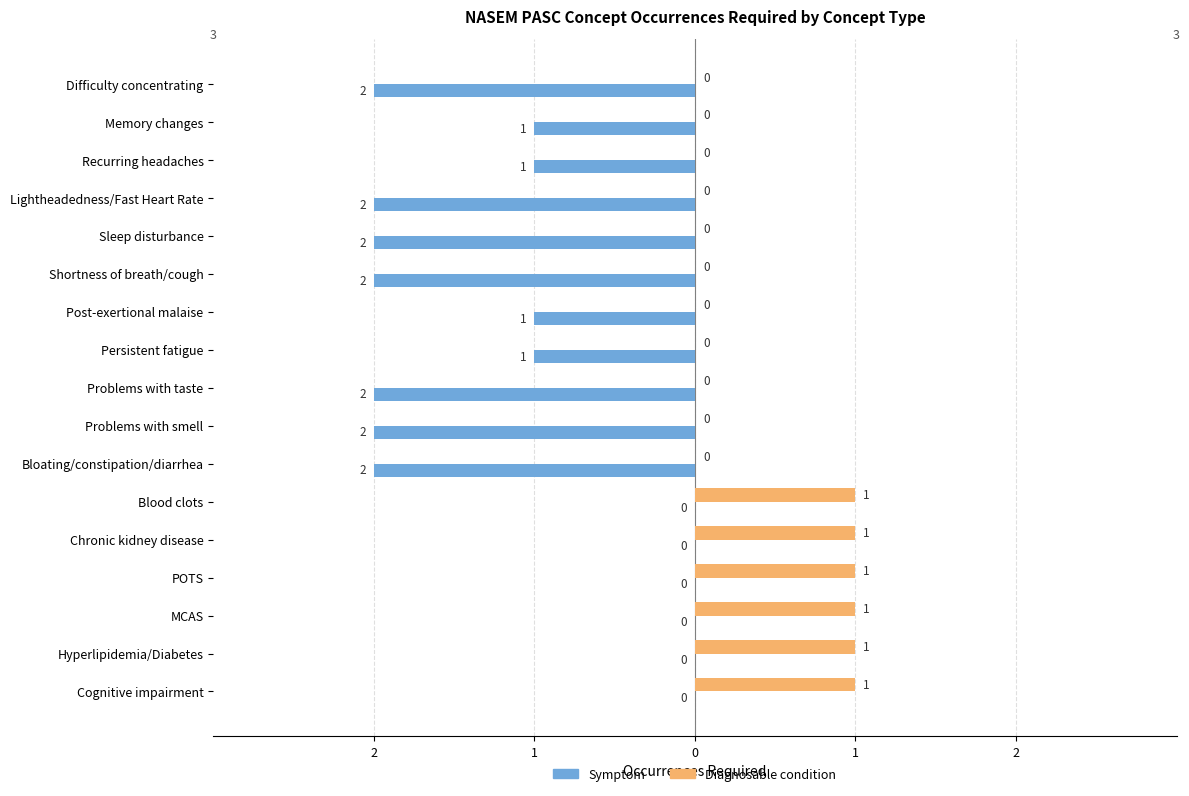

What are all the series names shown in the legend?

Symptom, Diagnosable condition